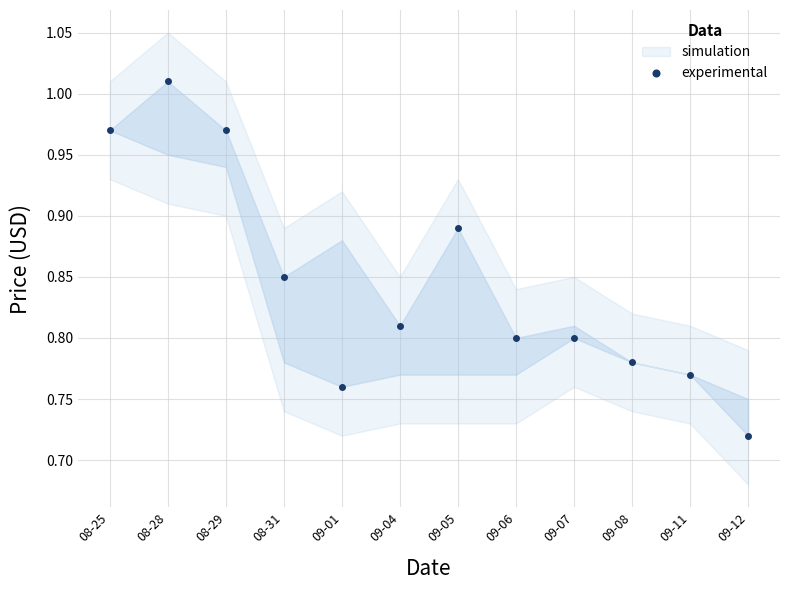

At which category does the data reach its first local valley?

09-01